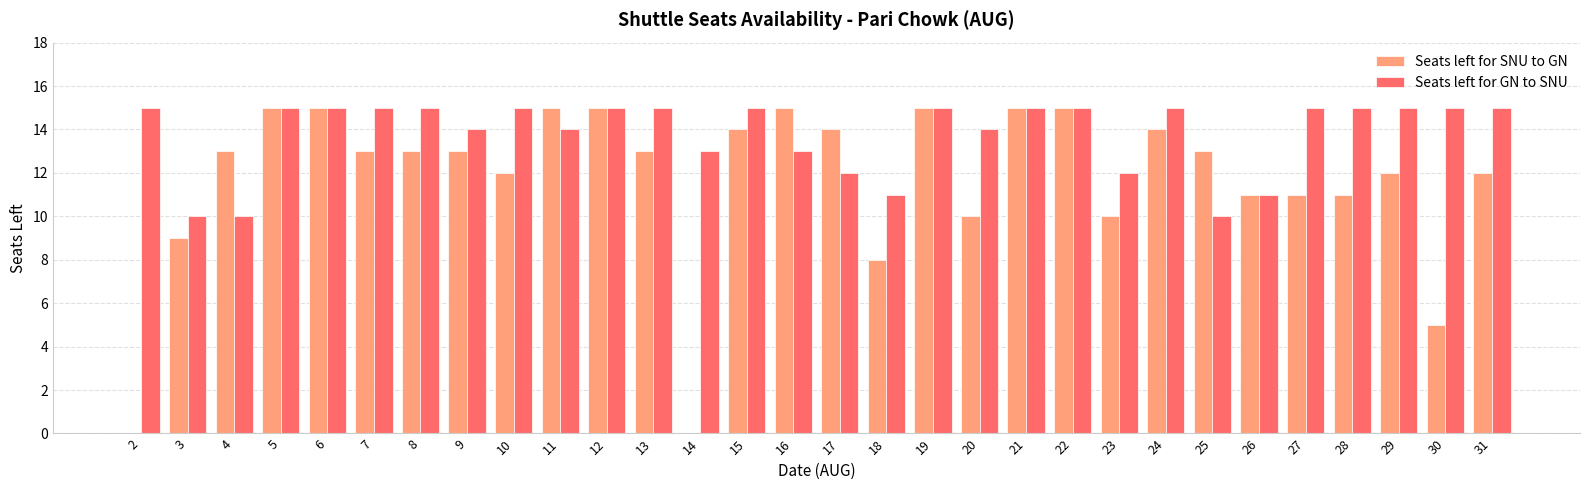

Between 3 and 10, which series saw the biggest shift?

Seats left for GN to SNU